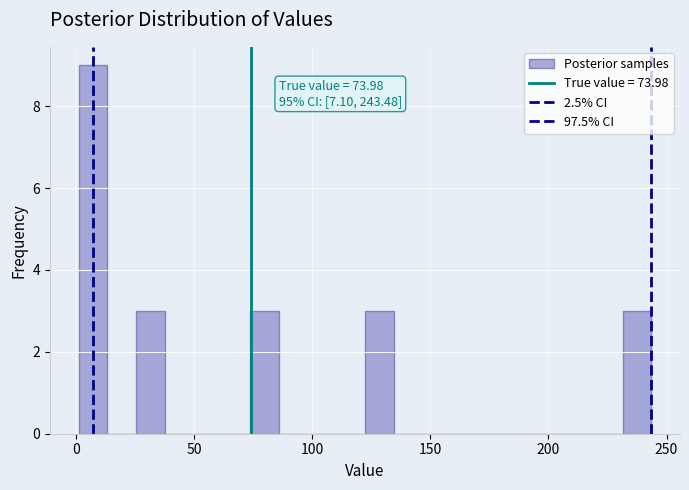

Read against the x-axis, roughly where is the centre of the tallest bar?

5